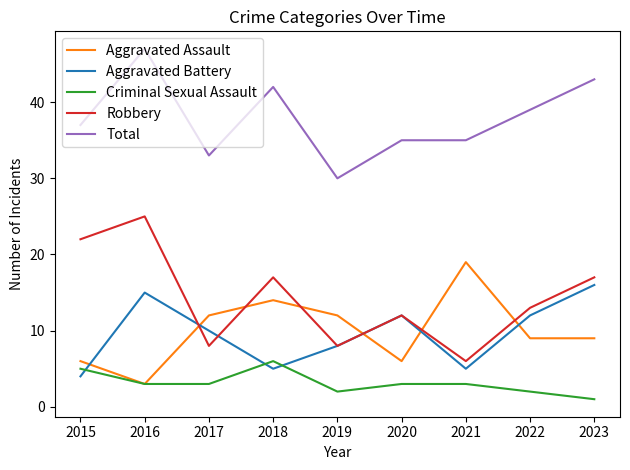

True or false: Aggravated Assault and Aggravated Battery intersect in this chart.

True